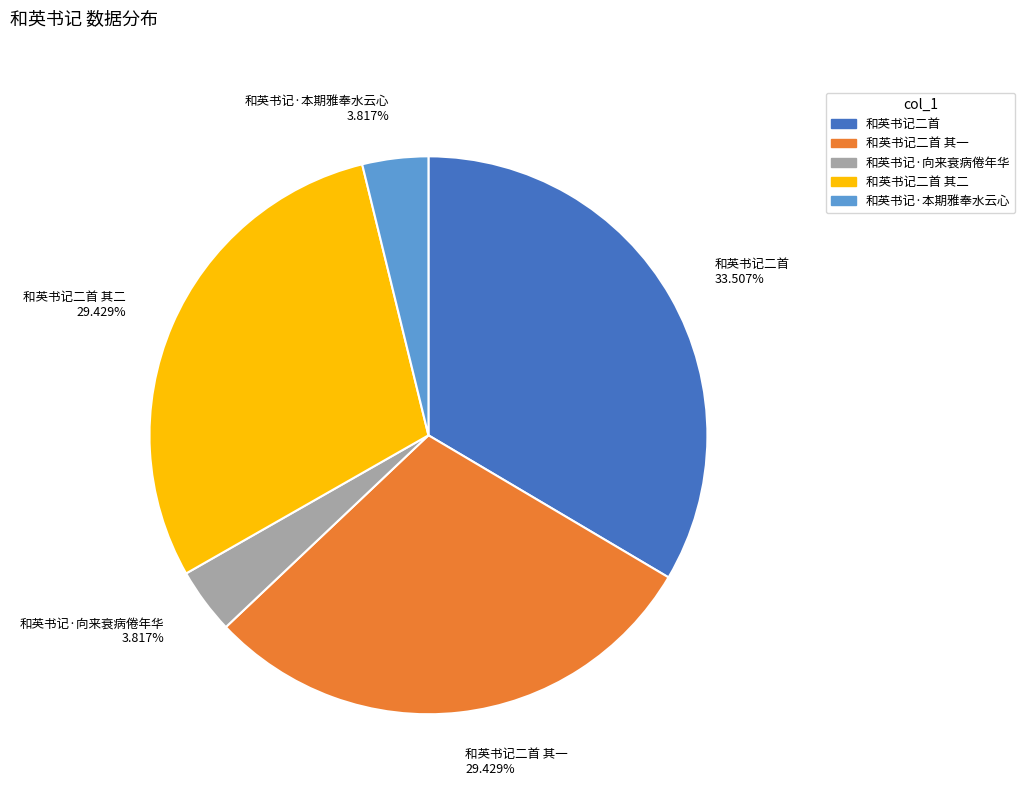

True or false: 和英书记·本期雅奉水云心 accounts for 4% of the total.

True